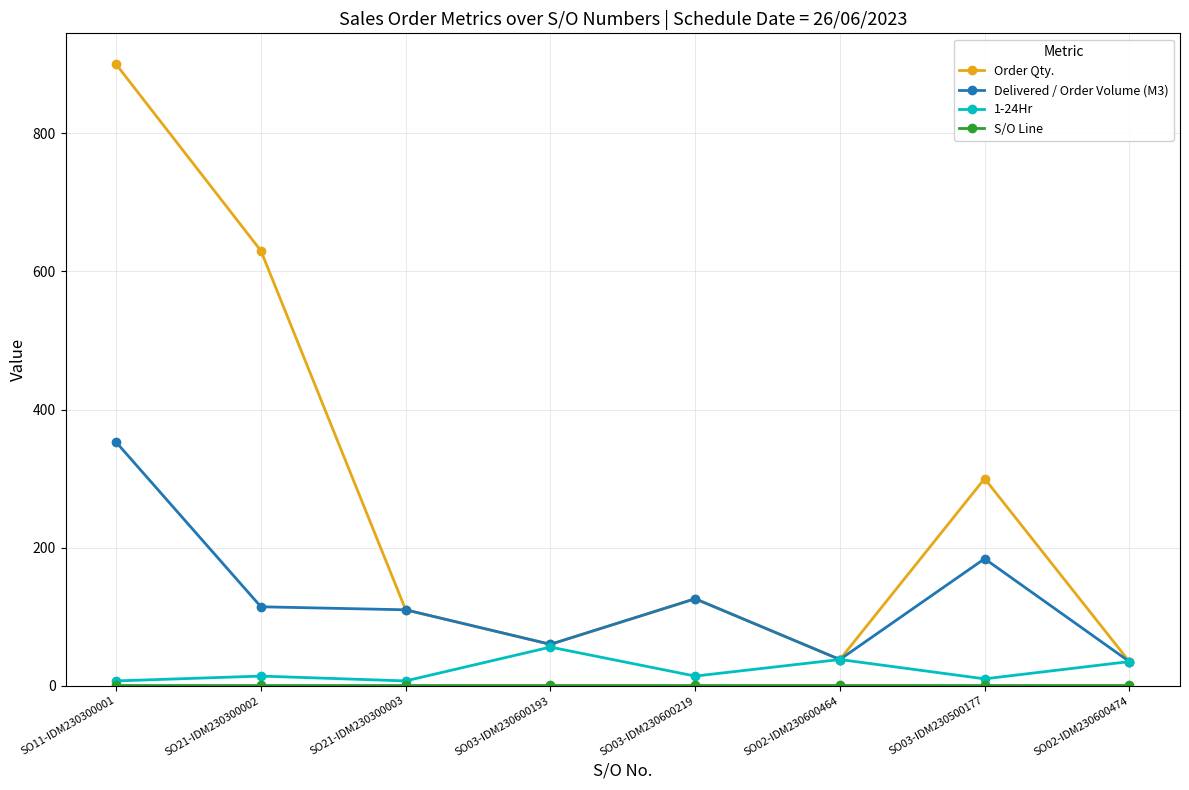

Is the value of 1-24Hr at SO03-IDM230500177 greater than the value of Delivered / Order Volume (M3) at SO02-IDM230600464?

No